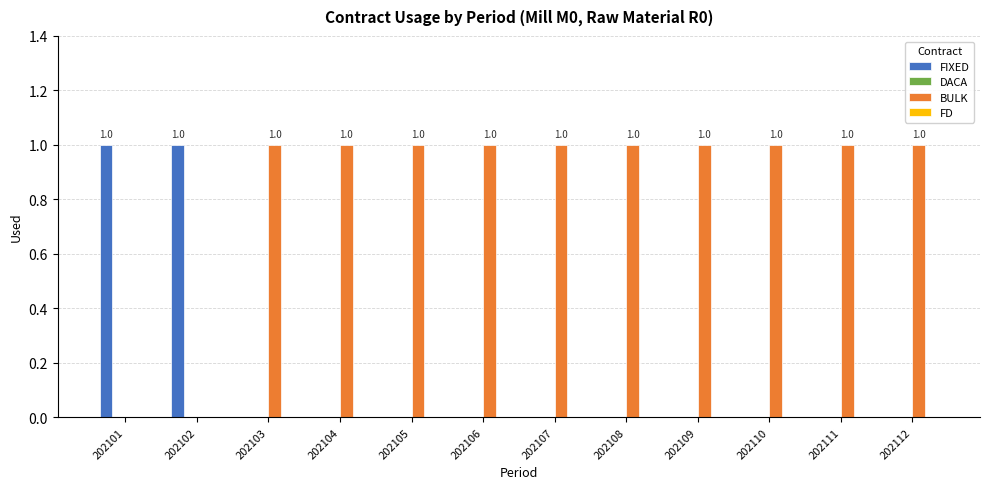

What is the sum of all BULK values?

10